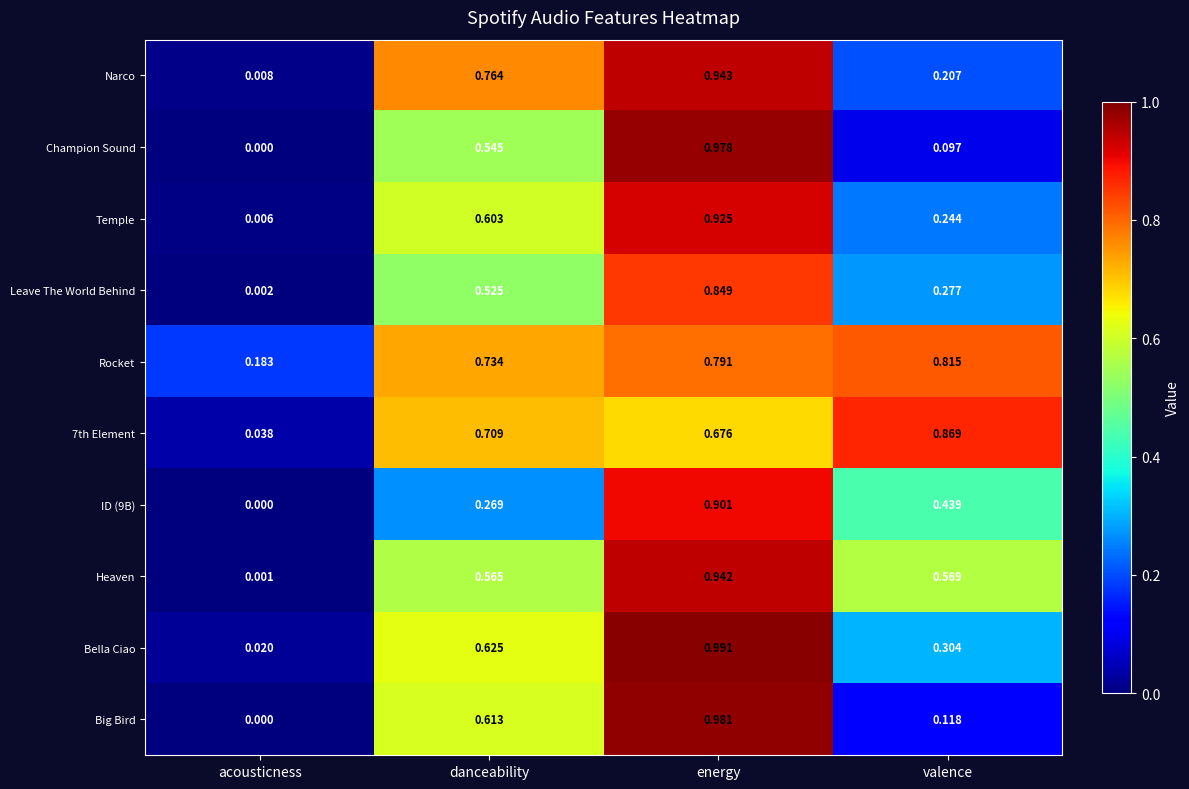

Between energy and valence, which series saw the biggest shift?

Champion Sound